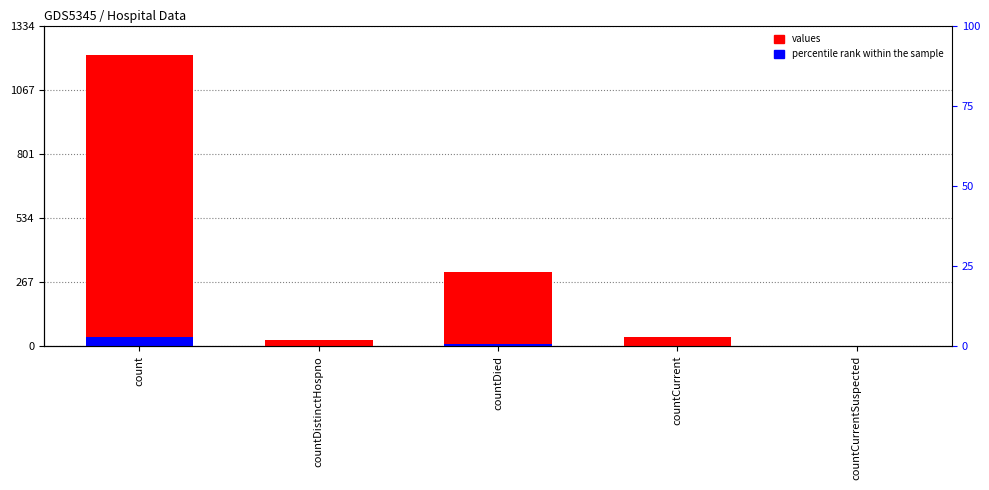

What is the sum of all values values?

1587.0